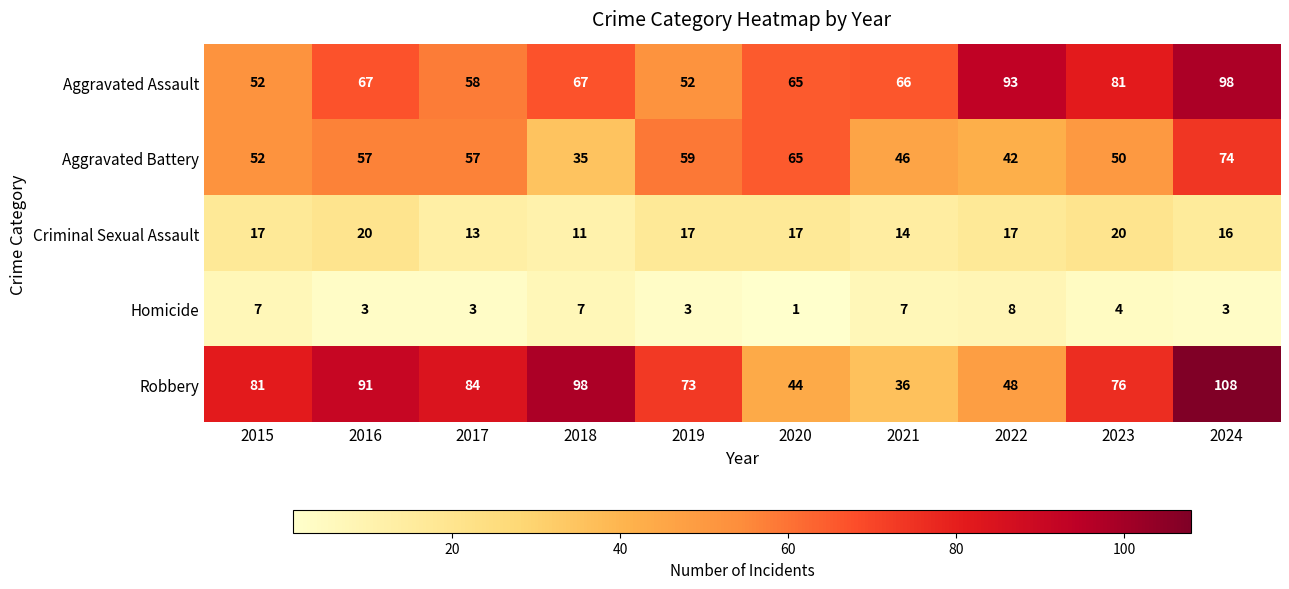

What is the total value across all series at 2021?

169